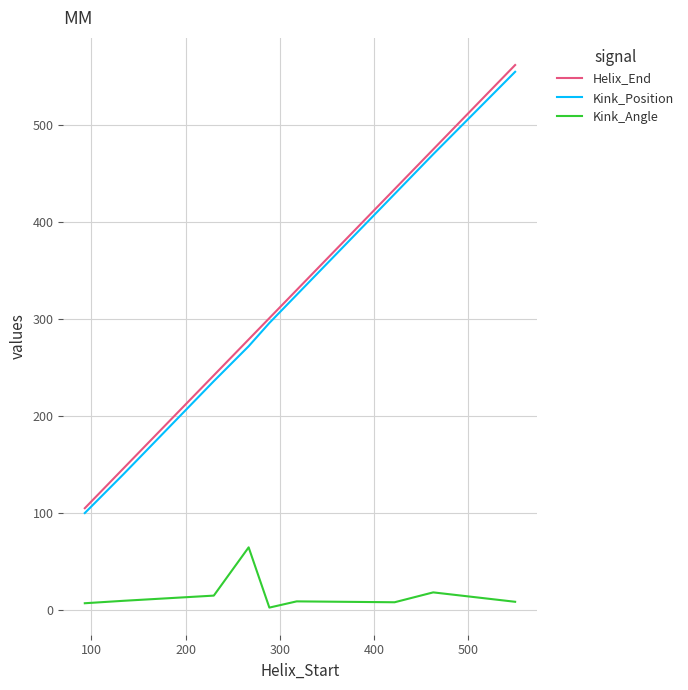

What is the maximum value for Kink_Position?

555.0